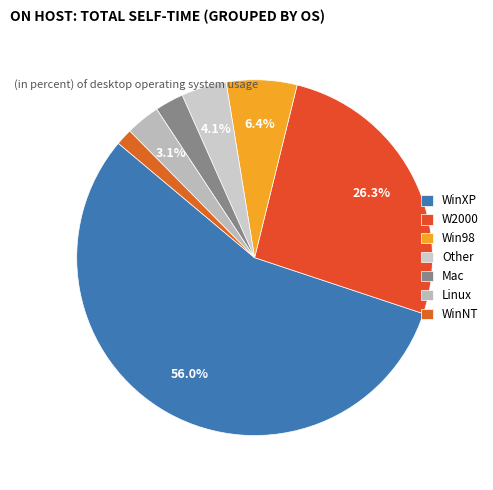

Count the number of slices in the pie.

7